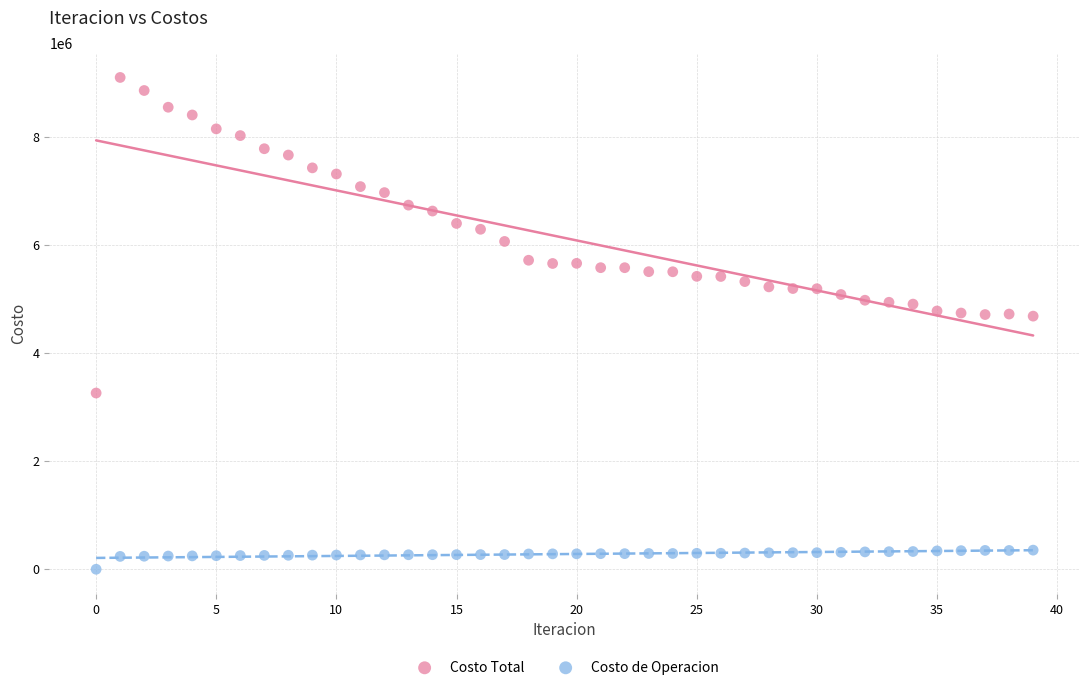

Which series reaches the minimum Y coordinate?

Costo de Operacion